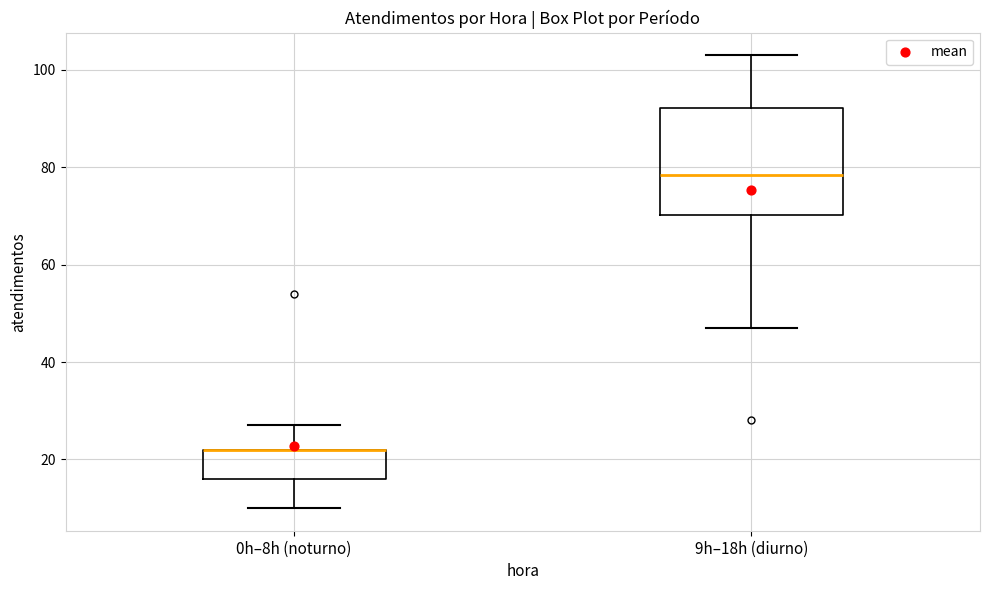

Reading left to right, read every box against the y-axis: the position of its median line, the range the box covers, and the ends of its whiskers. The values are not printed on the chart, so give them approximately, as read against the axis.

0h–8h (noturno): median 22 (drawn on the box's upper edge), box 16 to 22, whiskers 10 to 28
9h–18h (diurno): median 78, box 70 to 92, whiskers 48 to 104